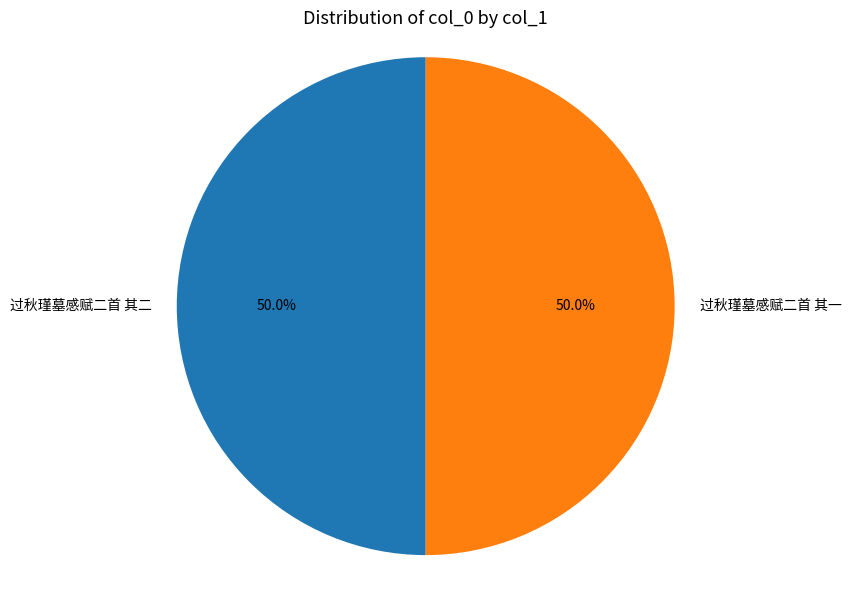

What is the ratio of the value at 过秋瑾墓感赋二首 其一 to the value at 过秋瑾墓感赋二首 其二?

1.0